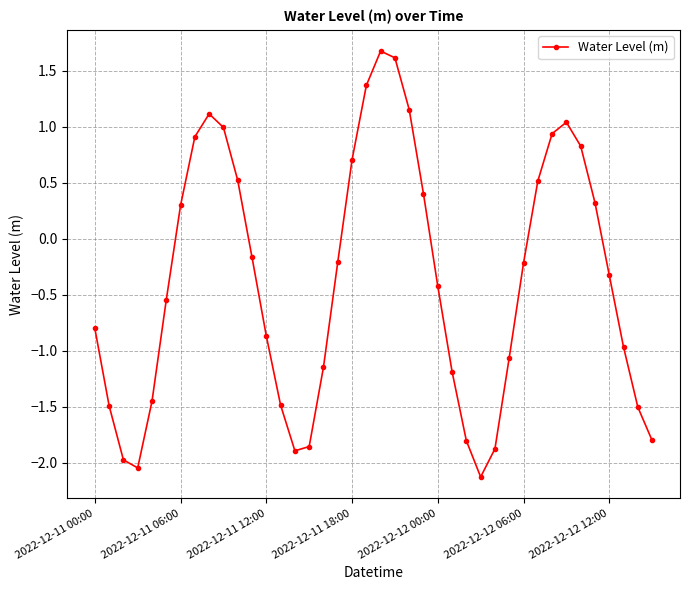

What is the minimum value shown in the chart?

-2.1